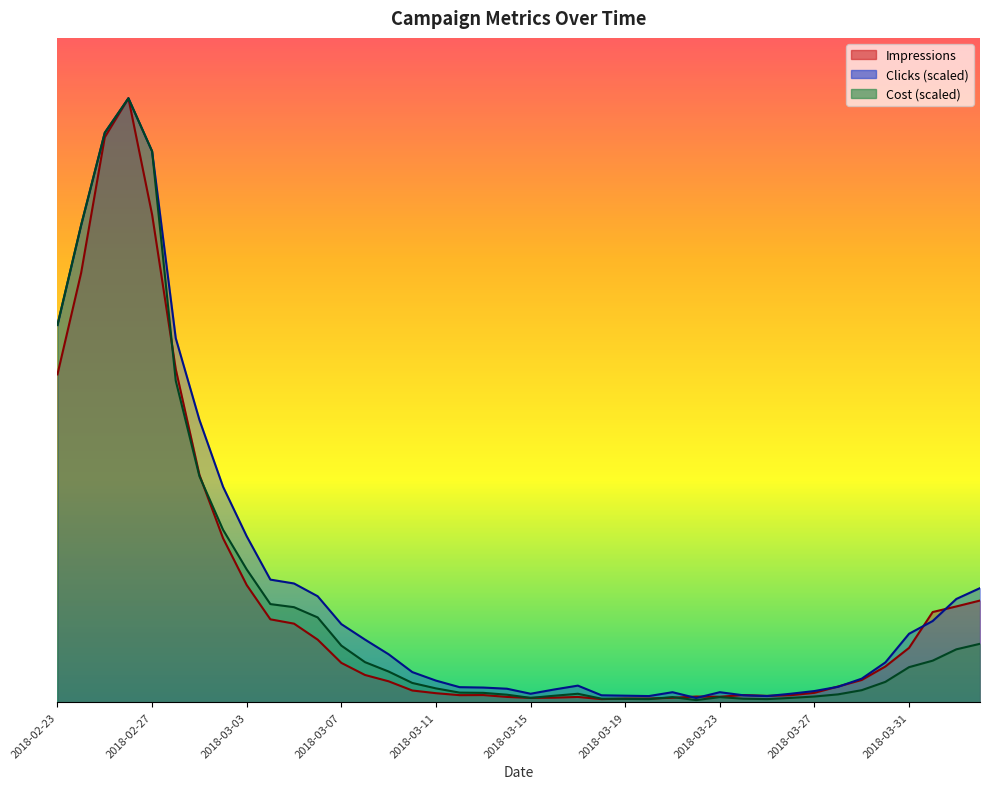

What is the sum of all Clicks values?

709872.7